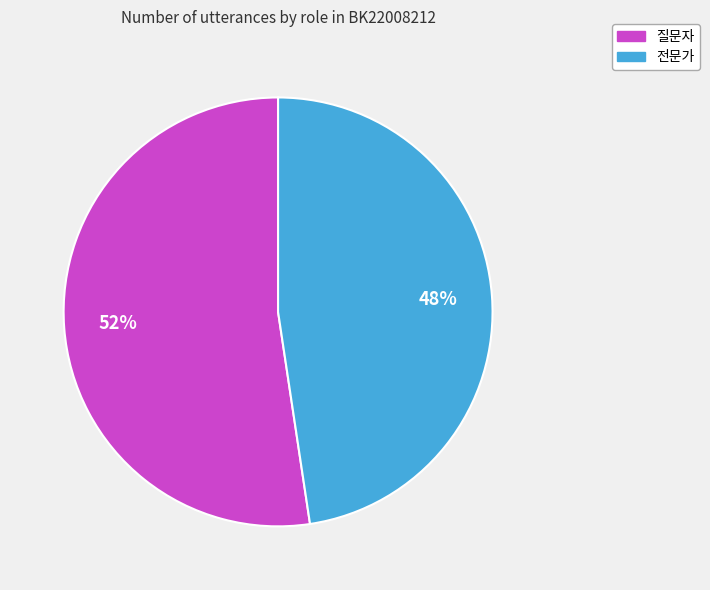

The 질문자 slice represents 43% of the pie. True or false?

False